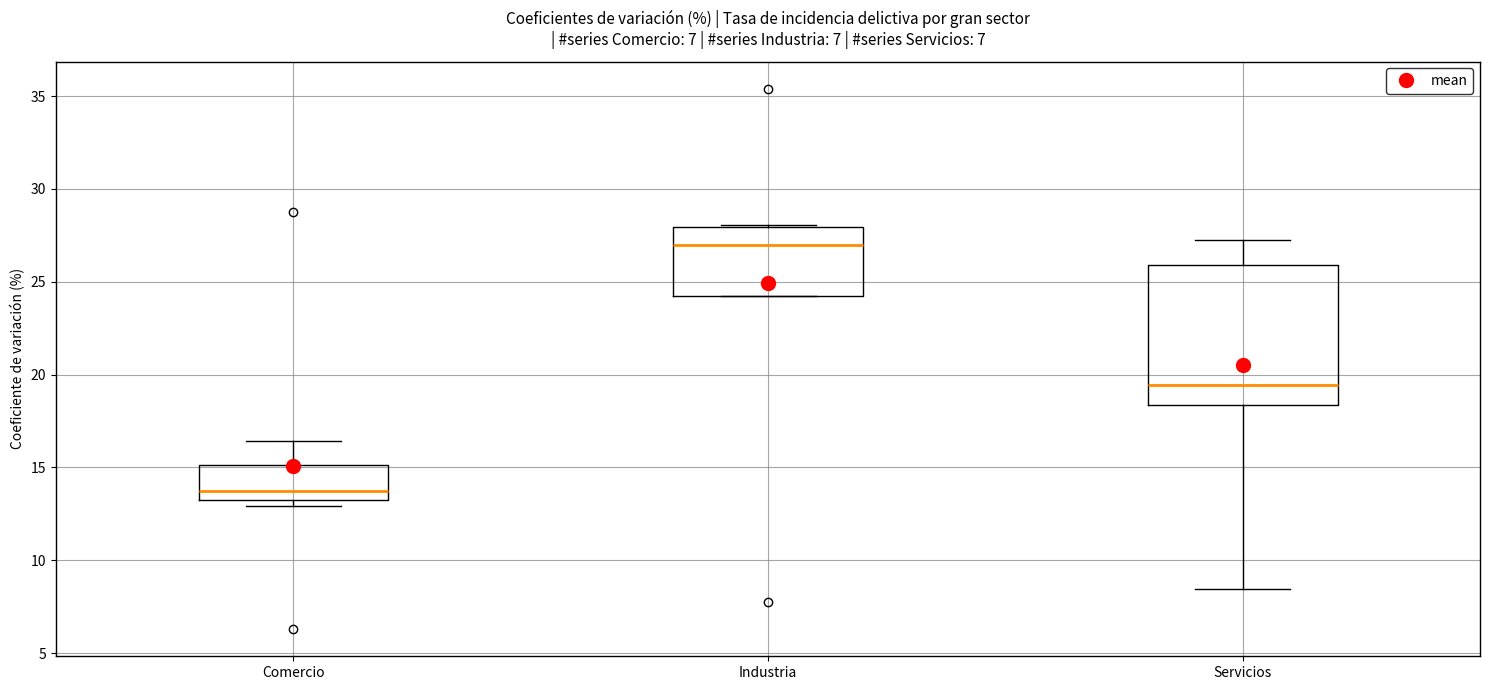

Which box's median line is the lowest?

Comercio